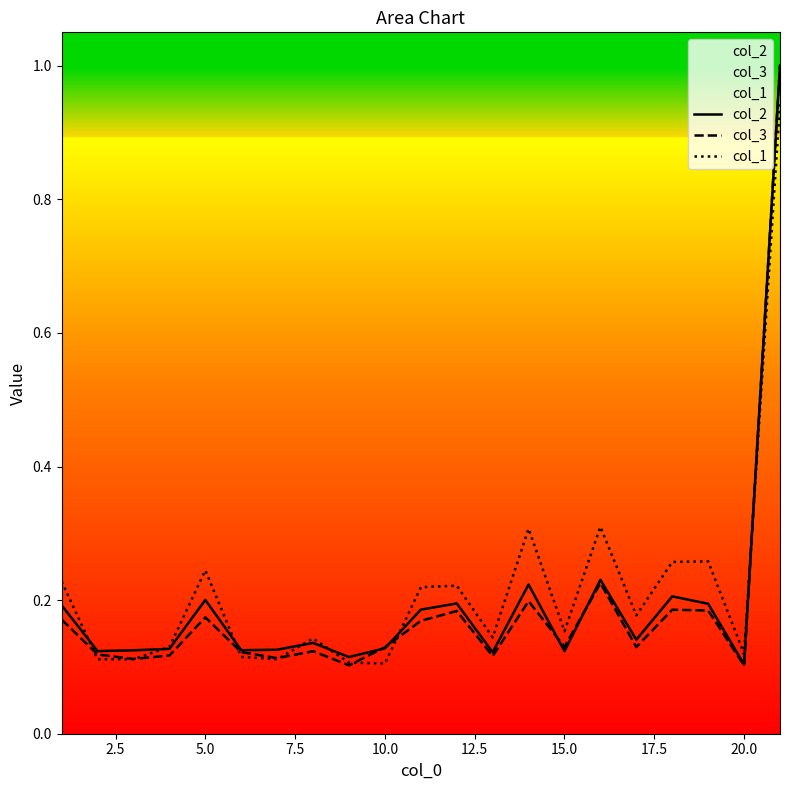

What is the maximum value for col_3?

1.0